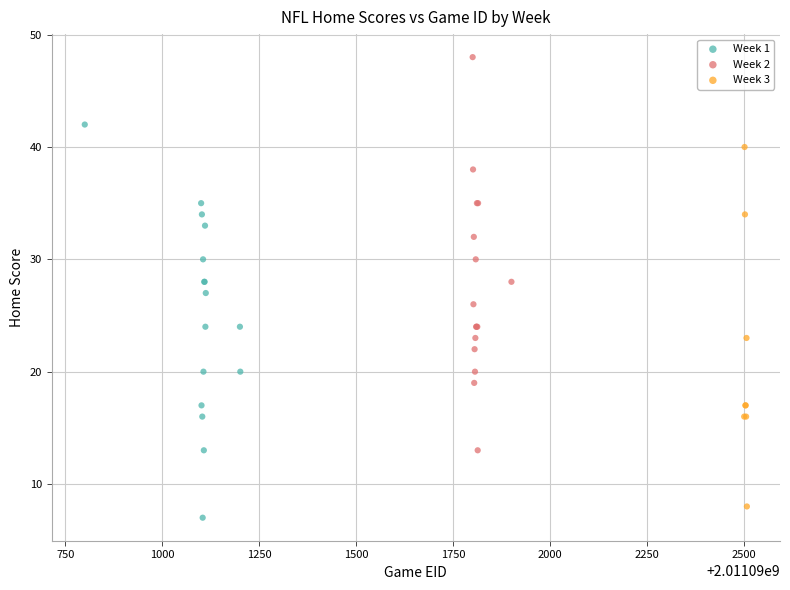

Which series reaches the maximum Y coordinate?

Week 2